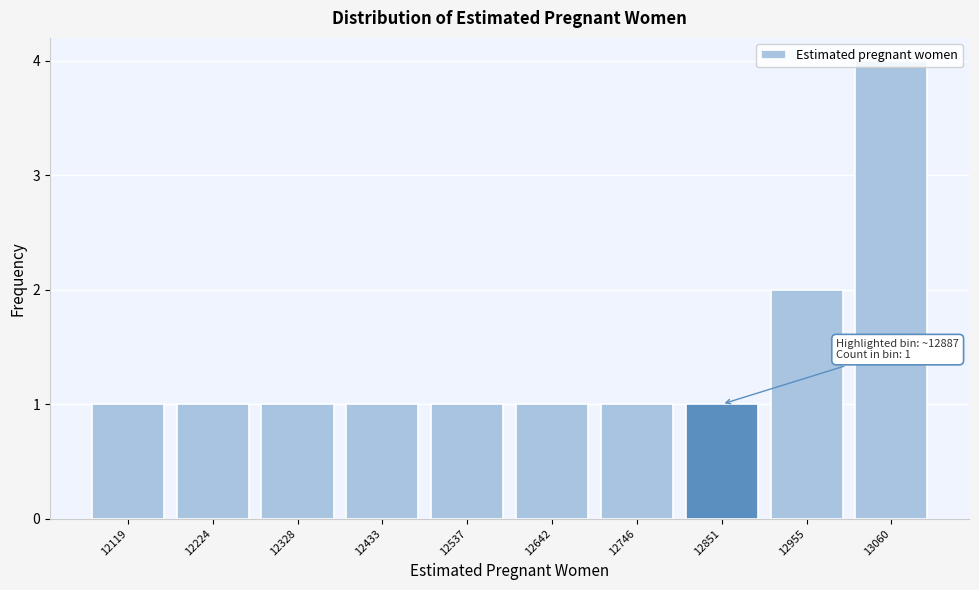

Approximately how many times larger is the value at 12955 compared to 12537?

2.0